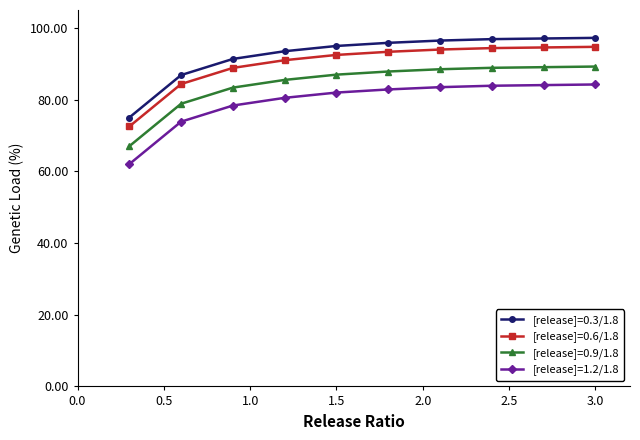

What is the value of the [release]=0.6/1.8 point at the 7th from the left?

94.0